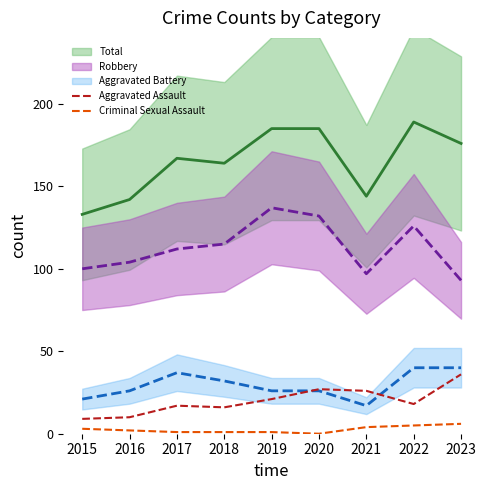

The Aggravated Assault series shows 37 at 2021. True or false?

False